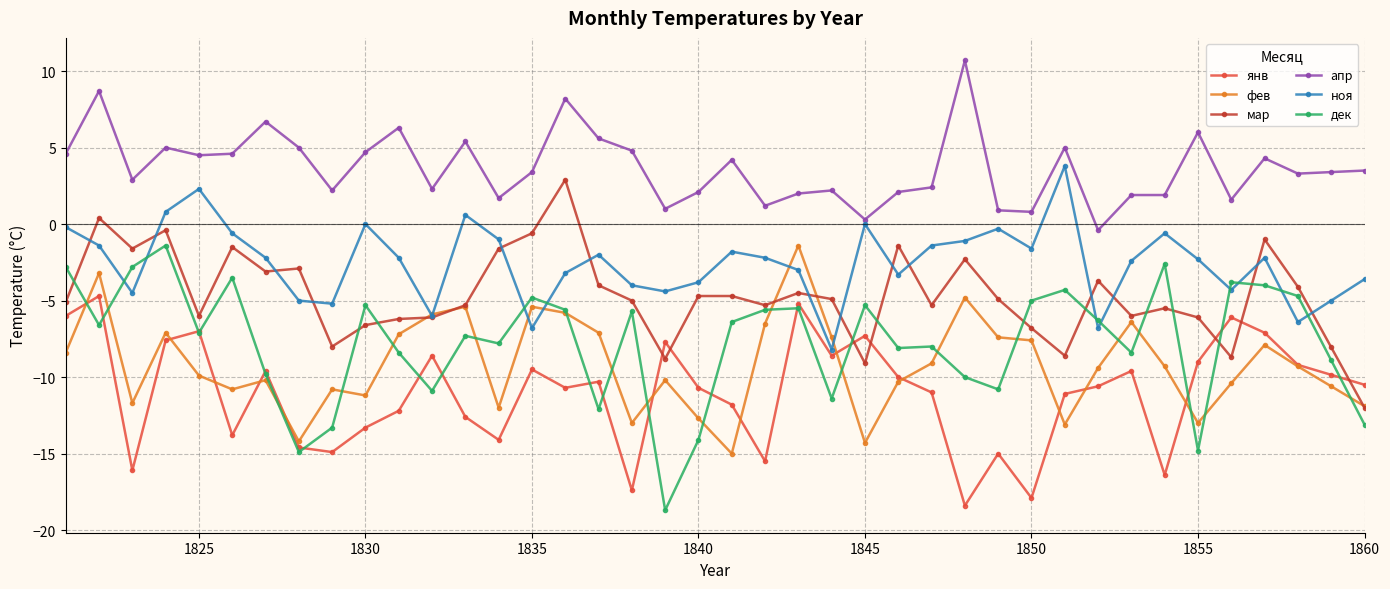

What is the value of the апр point at the 36th from the left?

1.6